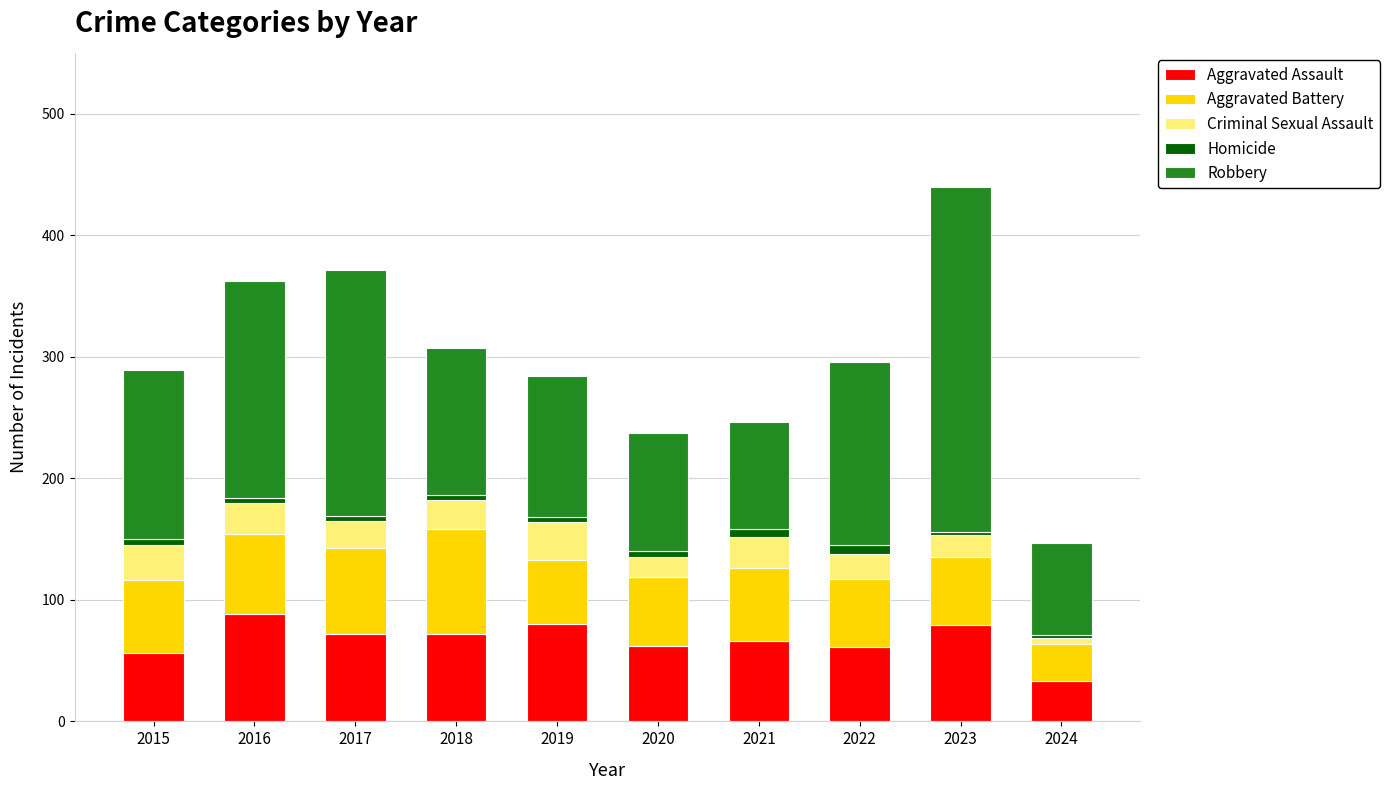

Is it true that Aggravated Assault equals 62 at 2020?

True